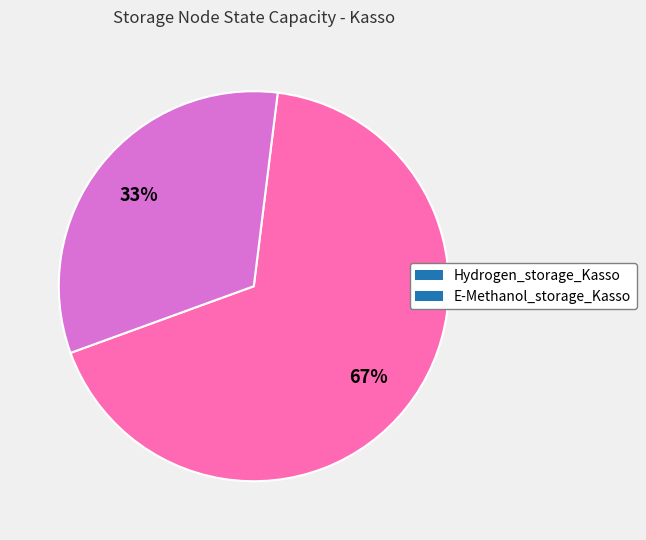

Approximately how many times larger is the value at E-Methanol_storage_Kasso compared to Hydrogen_storage_Kasso?

0.5